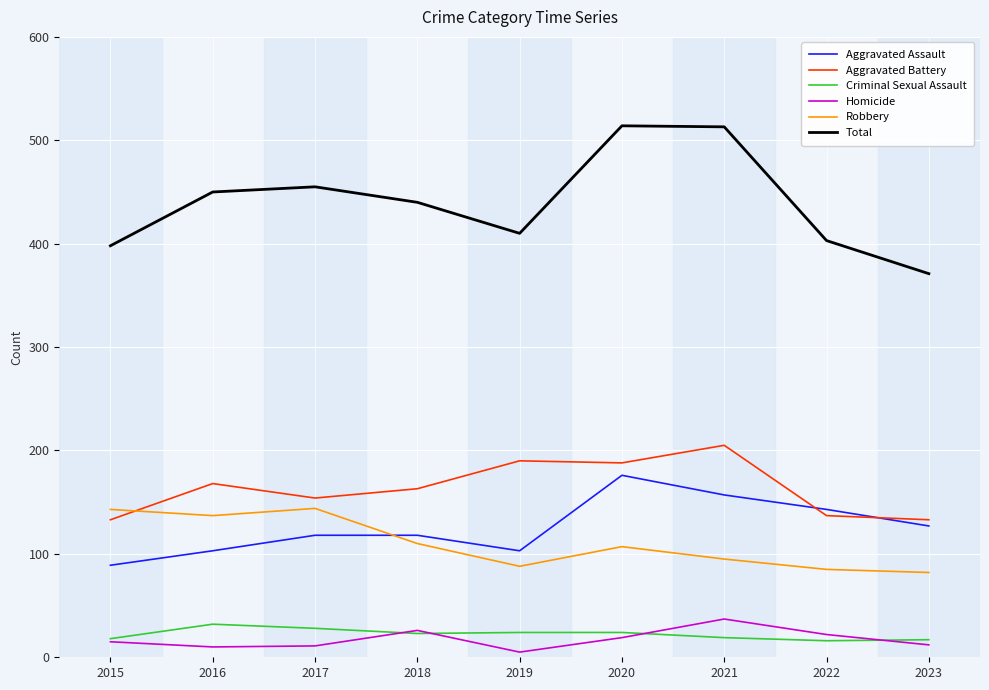

True or false: Aggravated Battery and Total cross at least once.

False